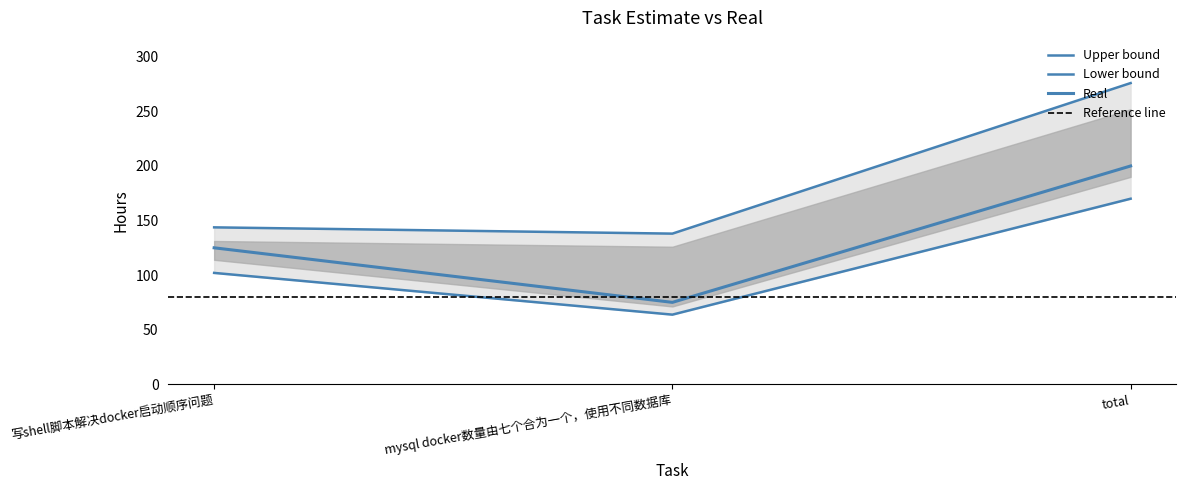

What is the highest value of the Estimate series?

276.0